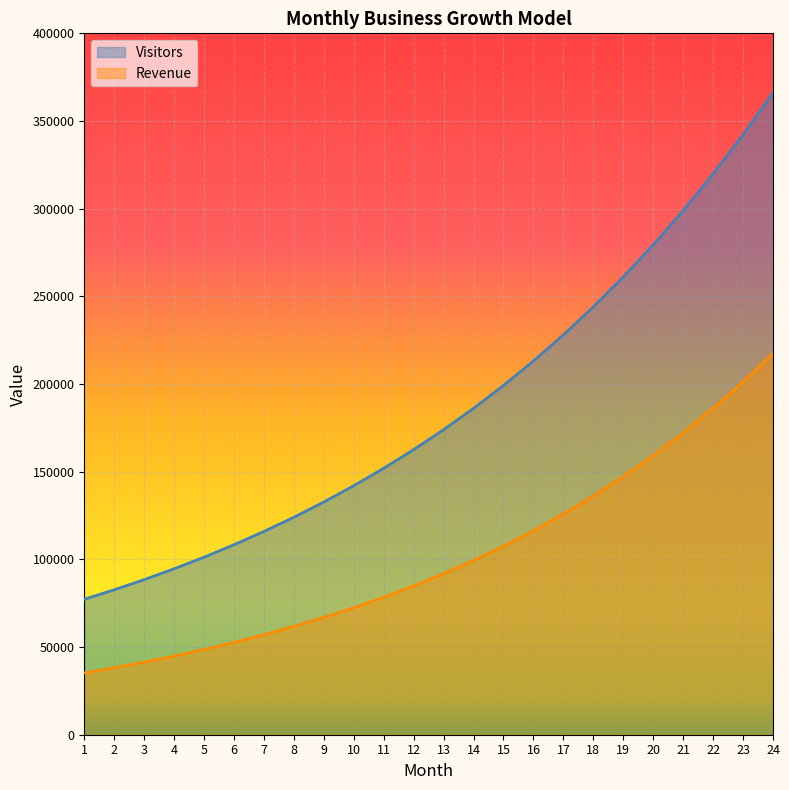

Rank the series by their maximum value, from lowest to highest.

Revenue, Visitors